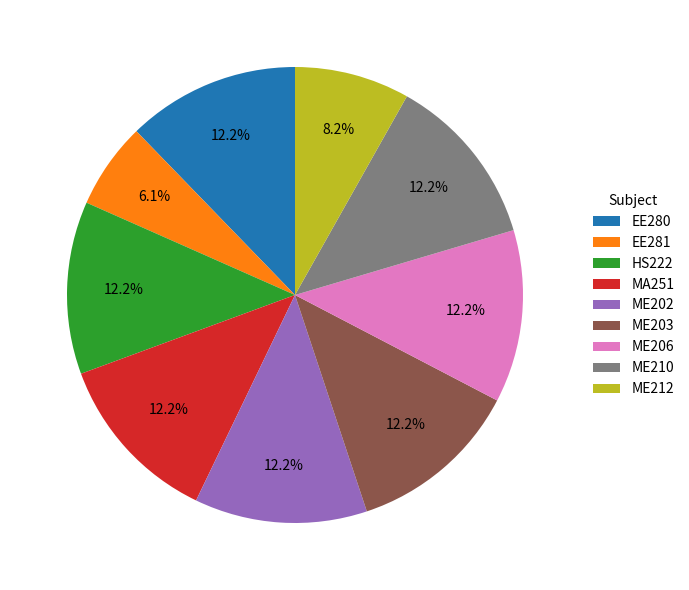

How many slices are in this pie chart?

9